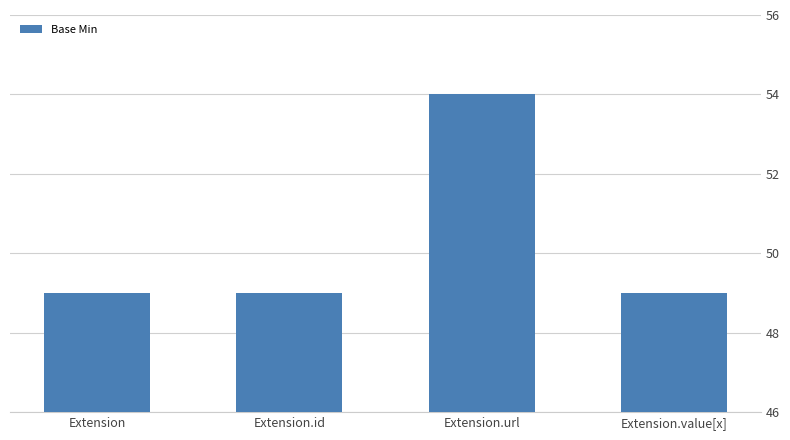

What is the sum of the values at Extension.value[x] and Extension.id?

98